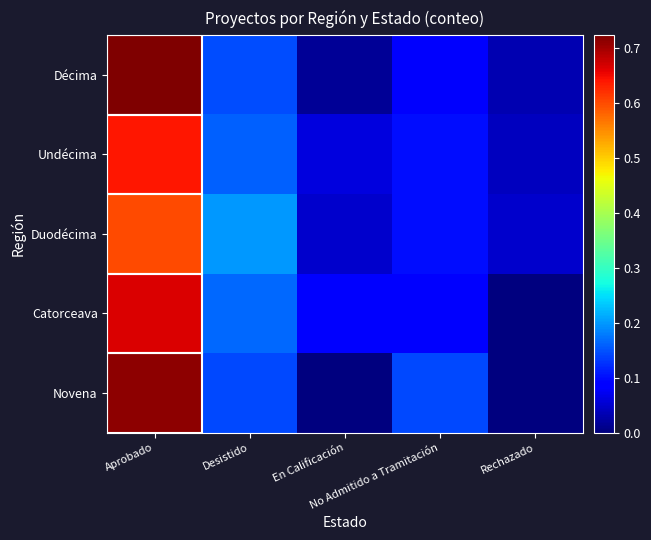

What is the difference between the highest and lowest values at Rechazado?

0.1